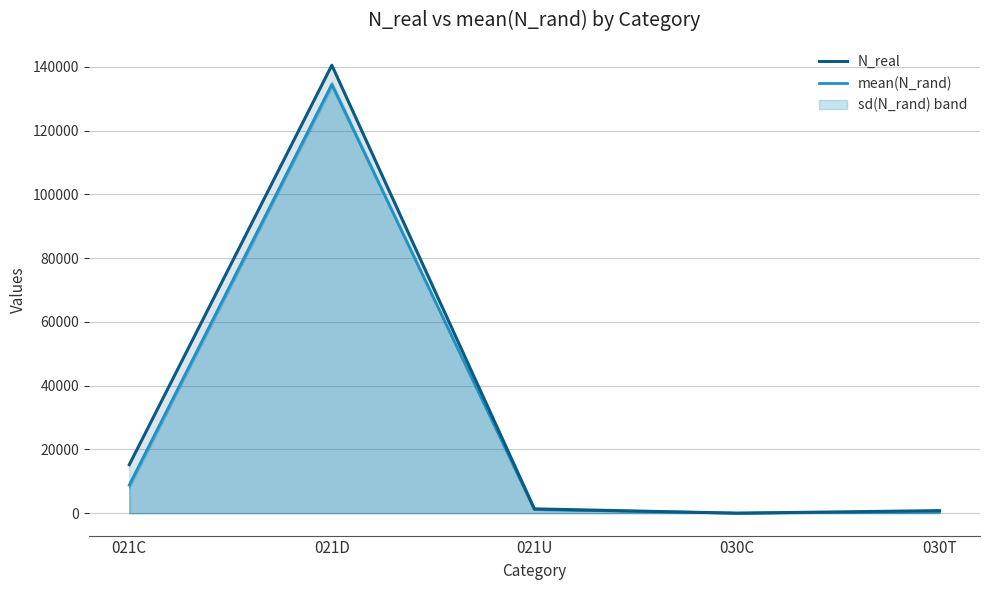

Where does the N_real series first go above 1361?

021C